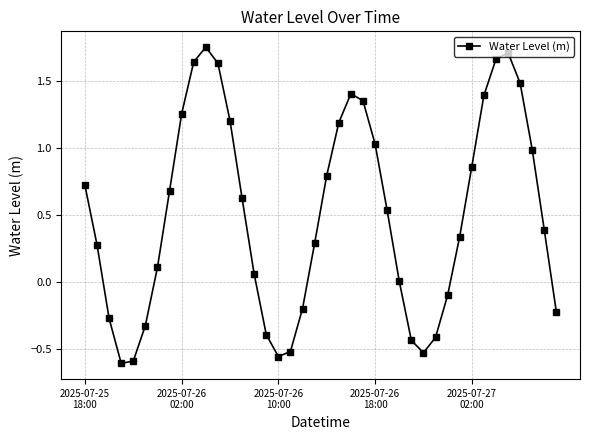

What is the difference between the maximum and minimum values?

2.4